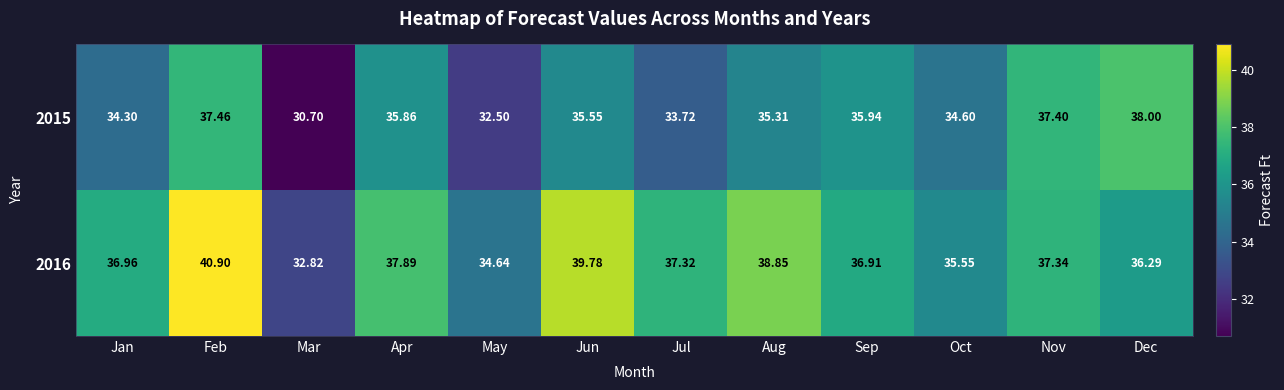

Which category has the lowest value across all series?

Mar